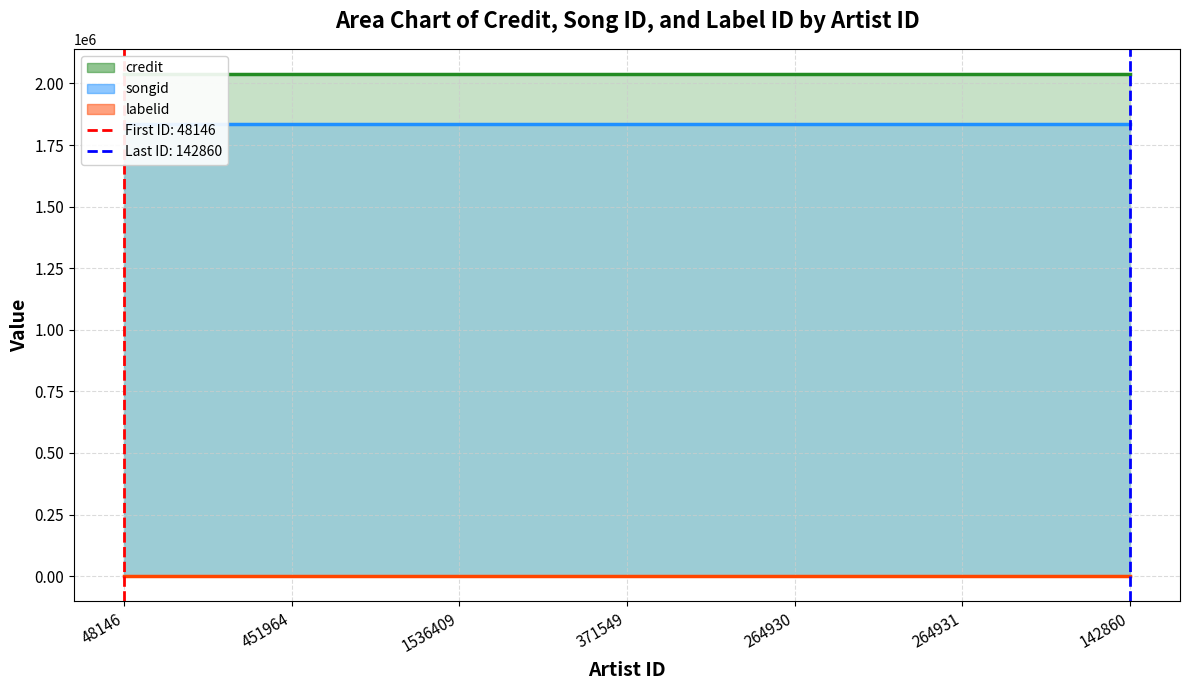

True or false: songid and credit intersect in this chart.

False